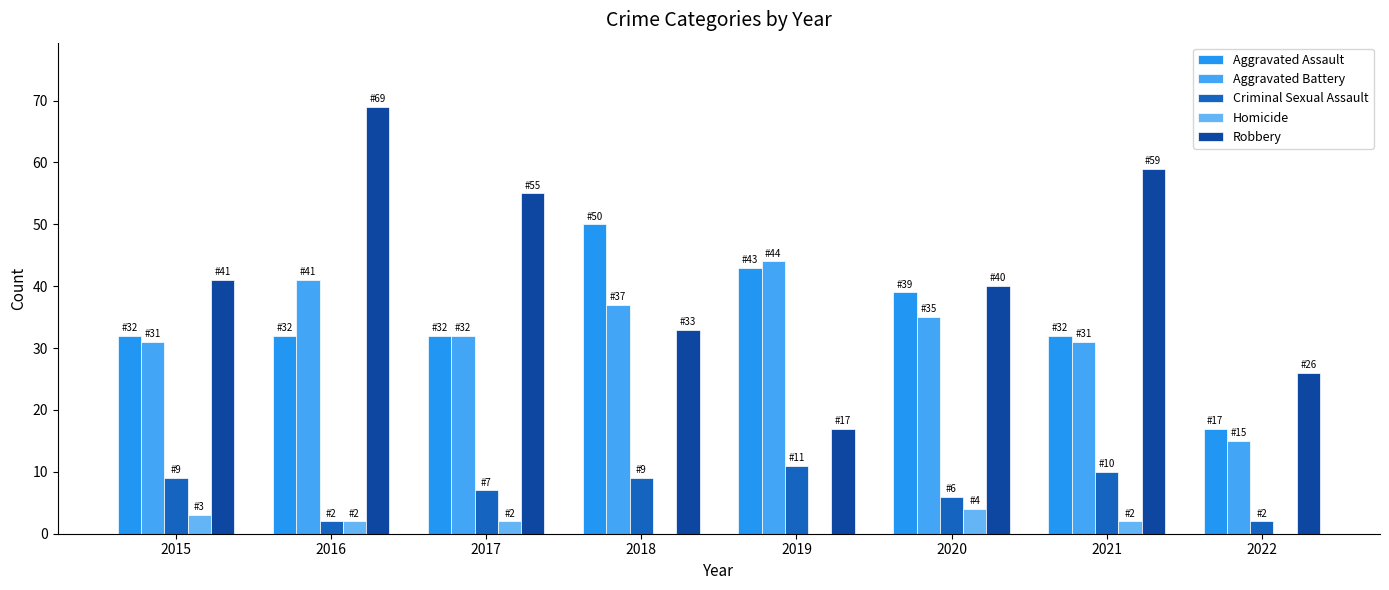

How many series are shown in this chart?

5